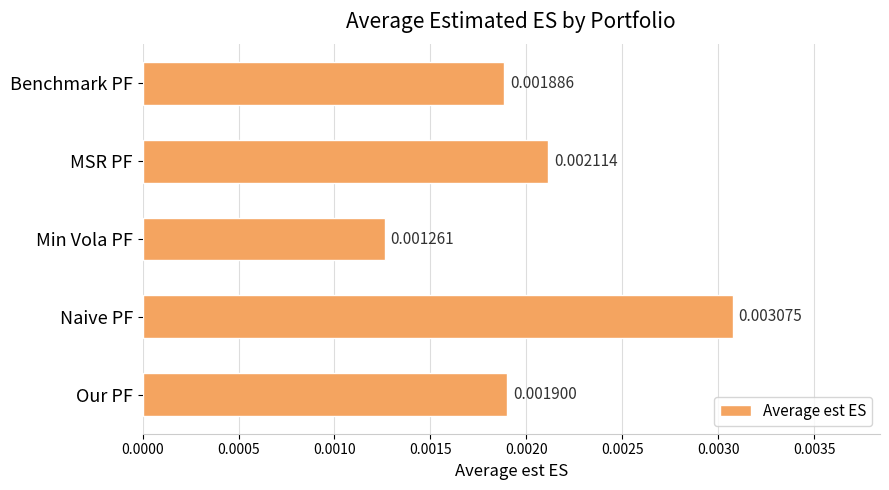

List the labels in order of value, smallest first.

Min Vola PF, Benchmark PF, Our PF, MSR PF, Naive PF